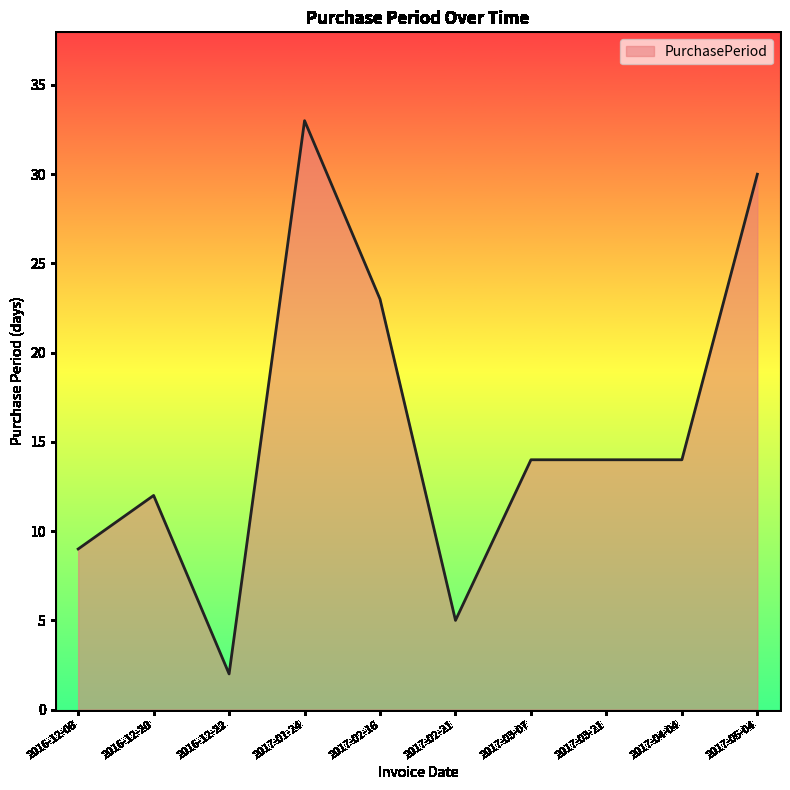

Is it true that the value at 2016-12-22 is 2?

True